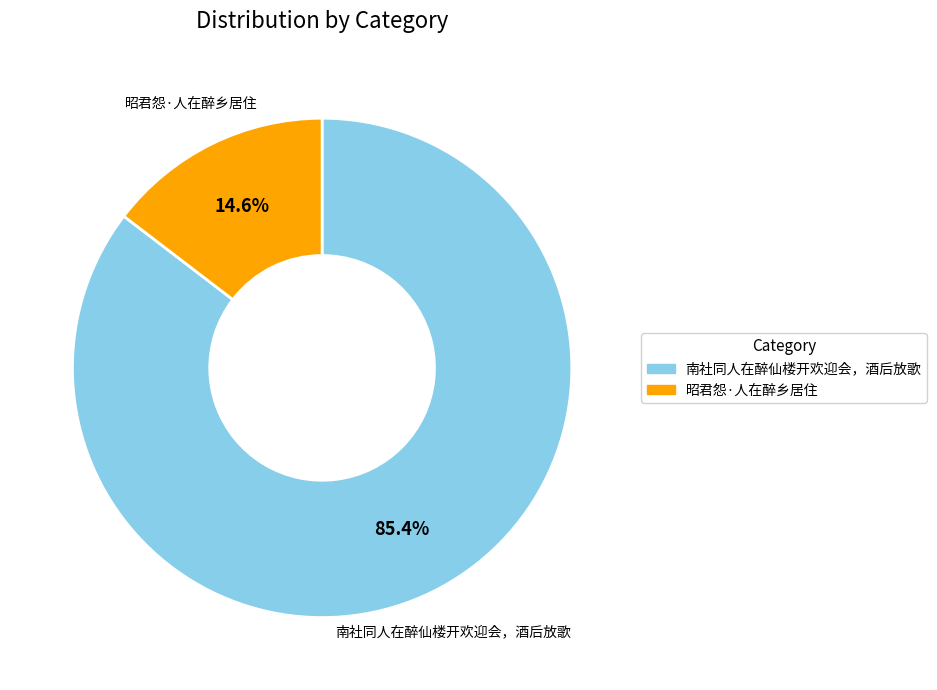

Rank the categories by value from highest to lowest.

南社同人在醉仙楼开欢迎会，酒后放歌, 昭君怨·人在醉乡居住